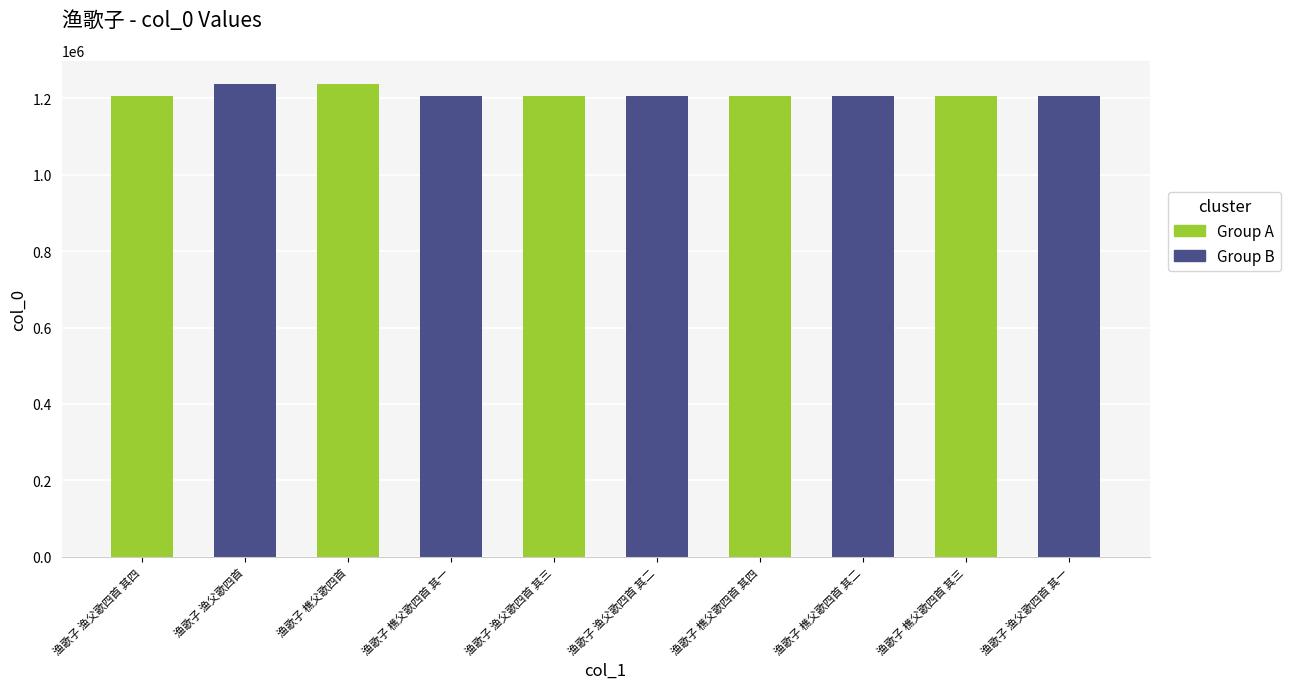

What is the difference between the maximum and minimum values?

30594